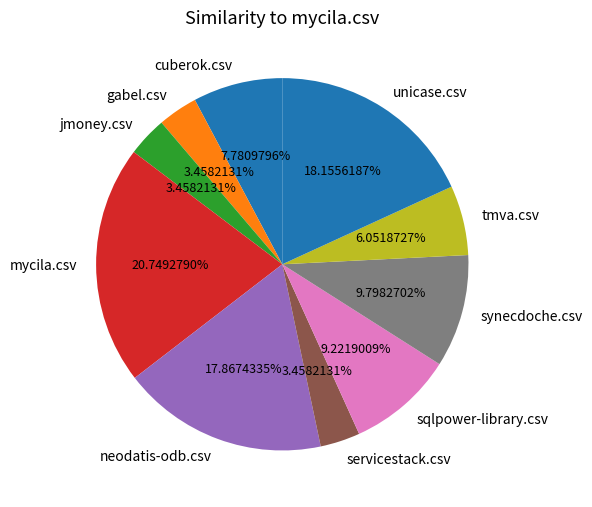

What is the largest slice in the pie chart?

mycila.csv